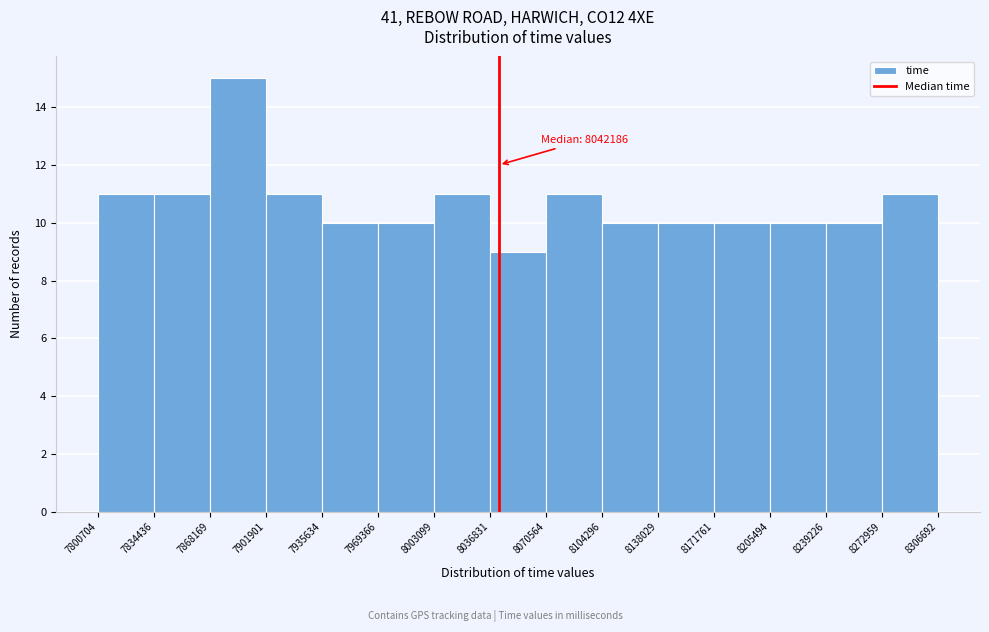

Over which range of the x-axis is the bar tallest?

7868169 to 7901901